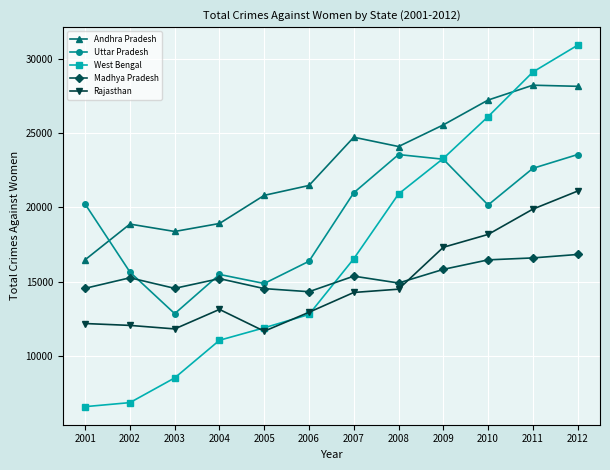

The Uttar Pradesh series shows 12977 at 2011. True or false?

False